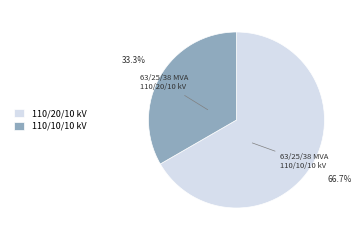

Rank the categories by value from highest to lowest.

110/20/10 kV, 110/10/10 kV